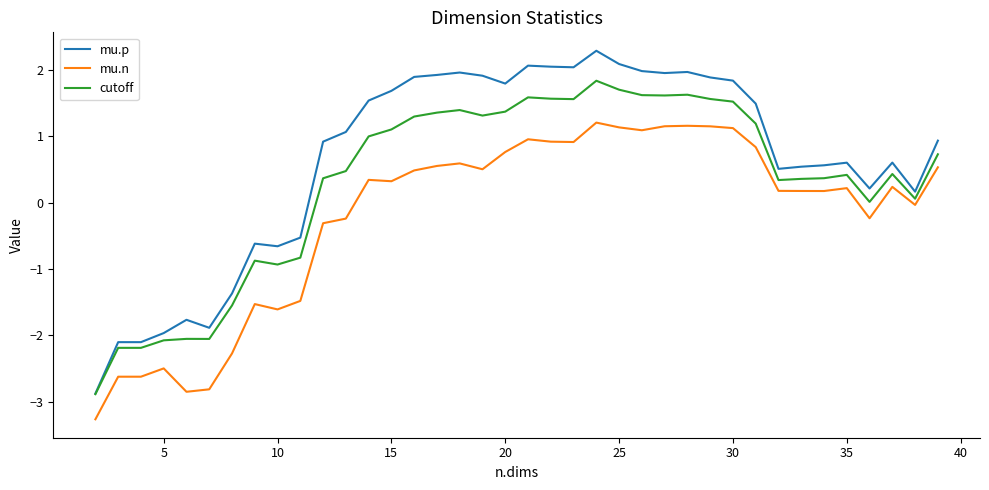

Rank the series by their maximum value, from lowest to highest.

mu.n, cutoff, mu.p